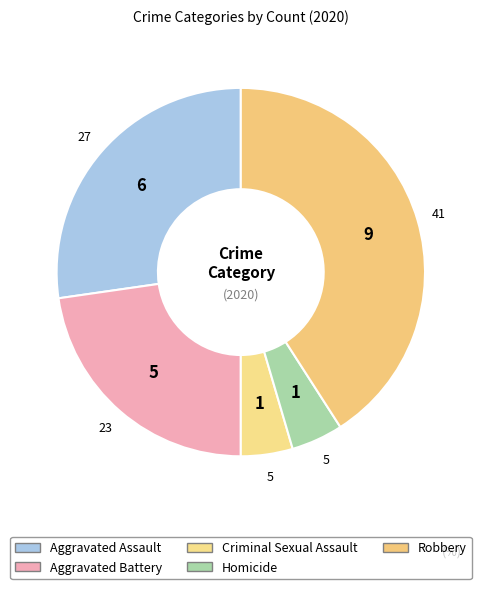

Which has a higher value, Robbery or Homicide?

Robbery